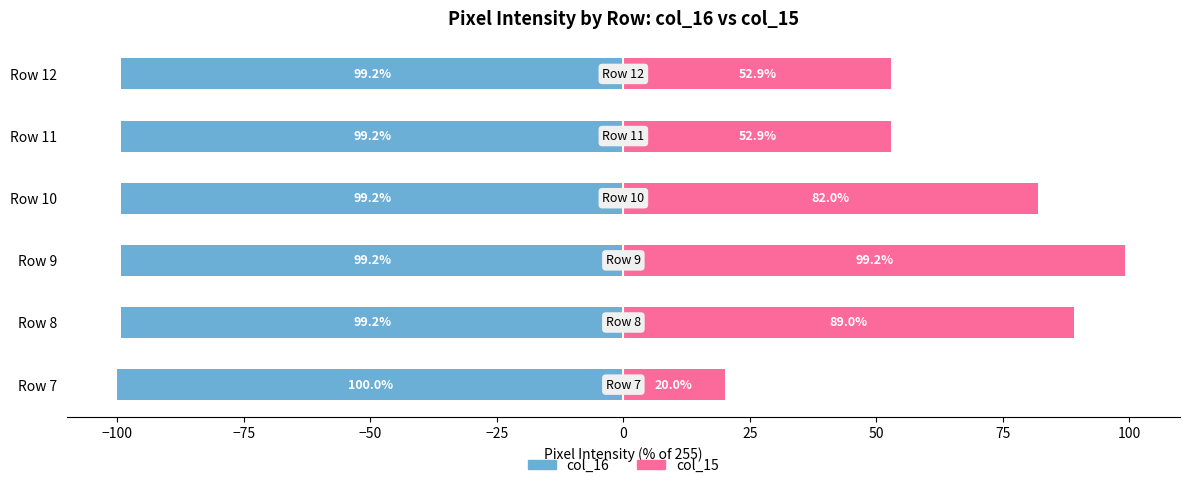

What is the difference between the maximum and minimum values in the col_16 series?

0.8